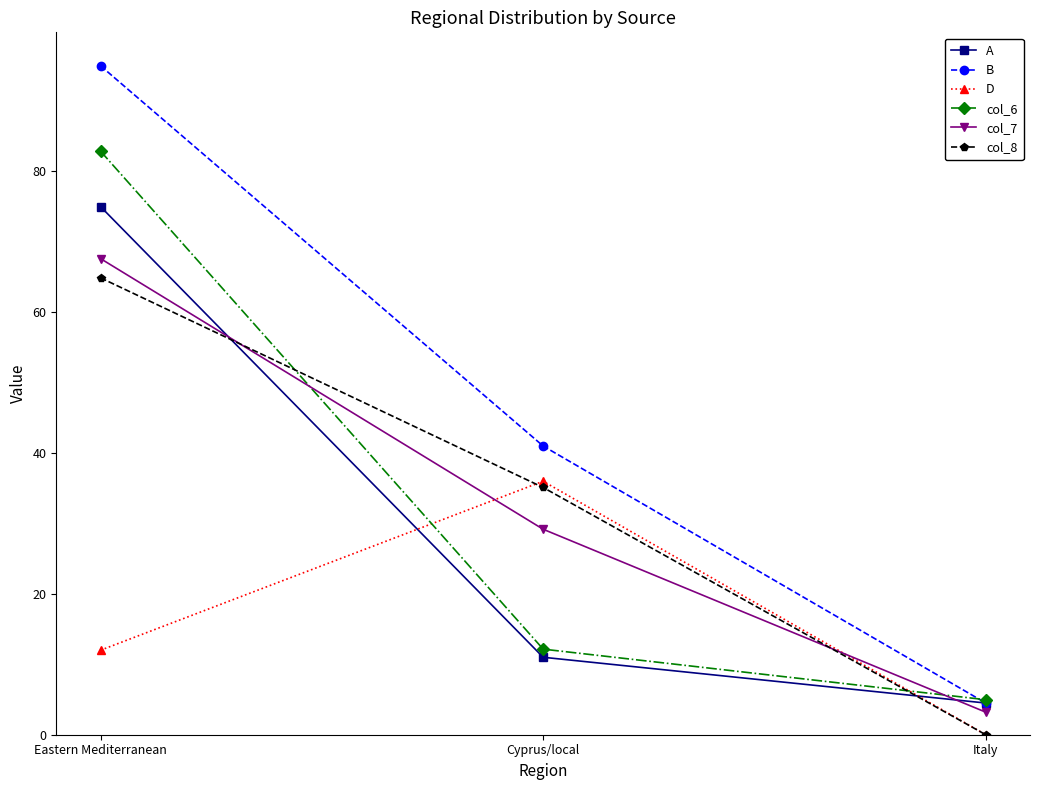

What is the maximum value for col_7?

67.6